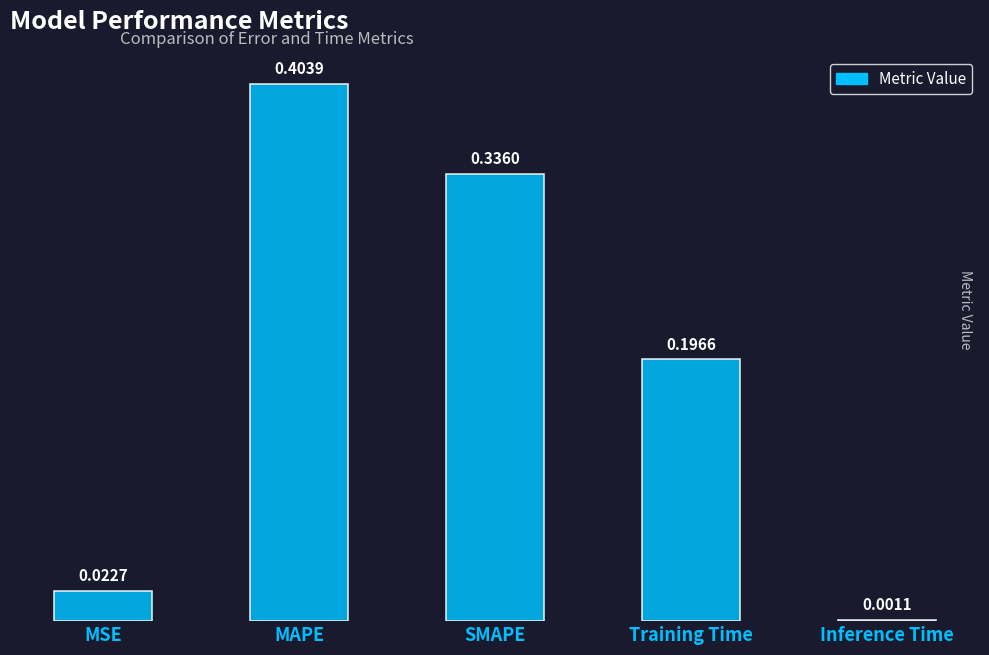

What is the sum of the values at Training Time and MAPE?

0.6